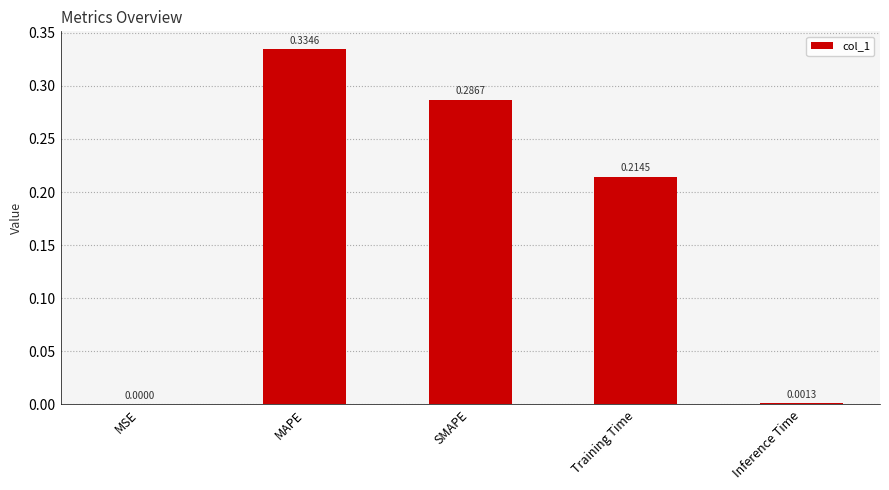

What is the change in value from MSE to MAPE?

+0.3